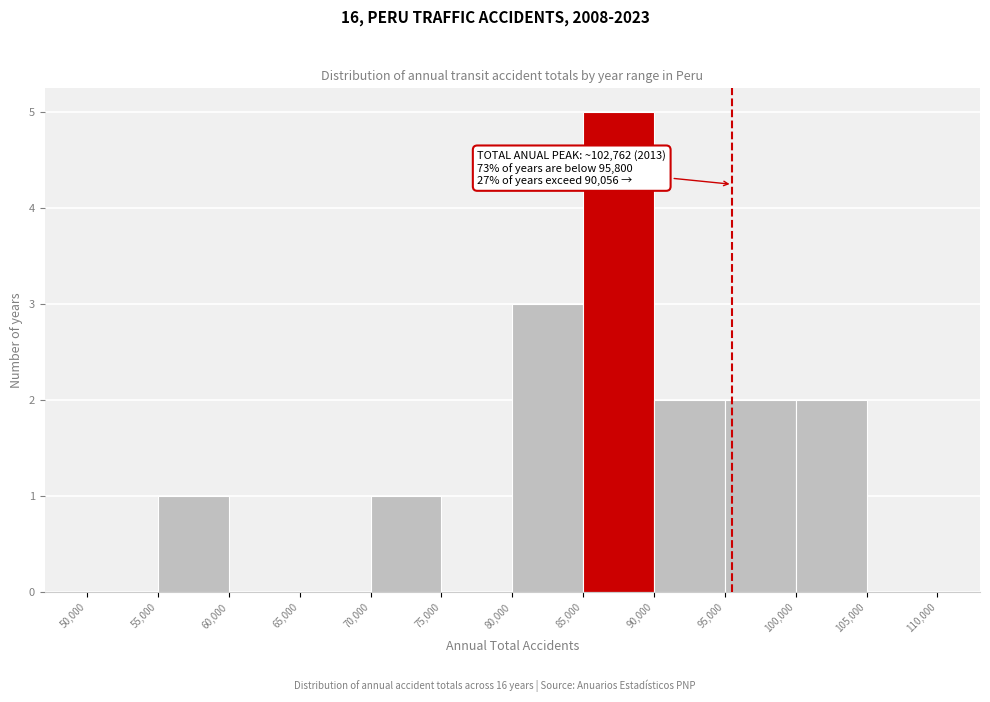

Which range on the x-axis has the tallest bar?

85,000 to 90,000